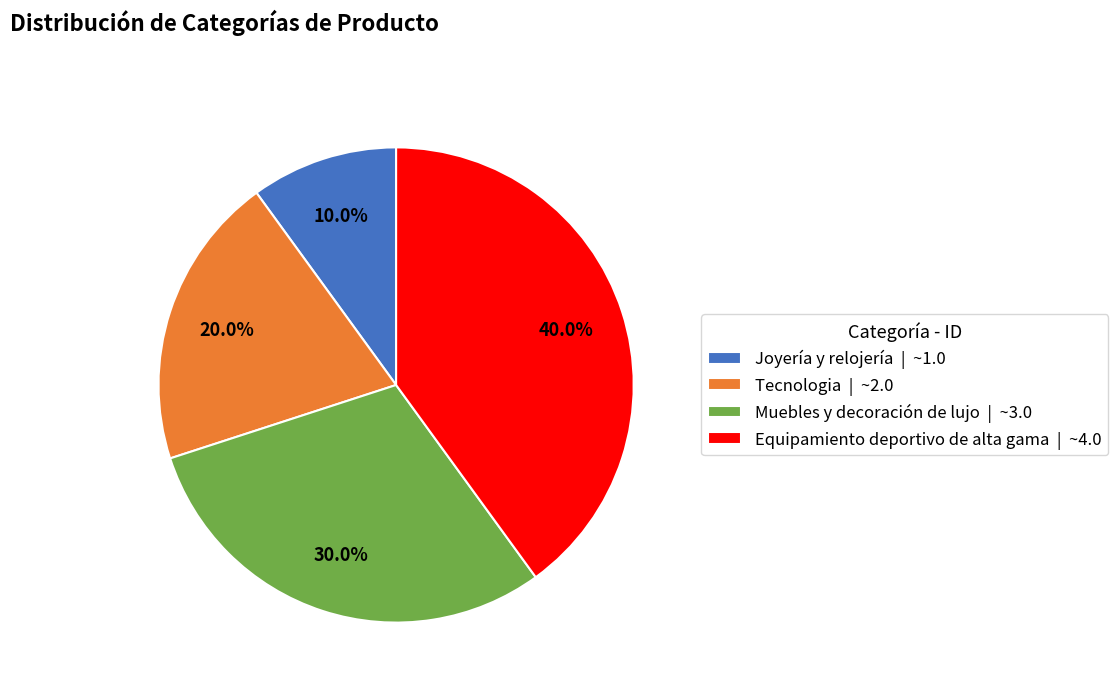

To the nearest percent, what percentage of the pie is Muebles y decoración de lujo?

30%